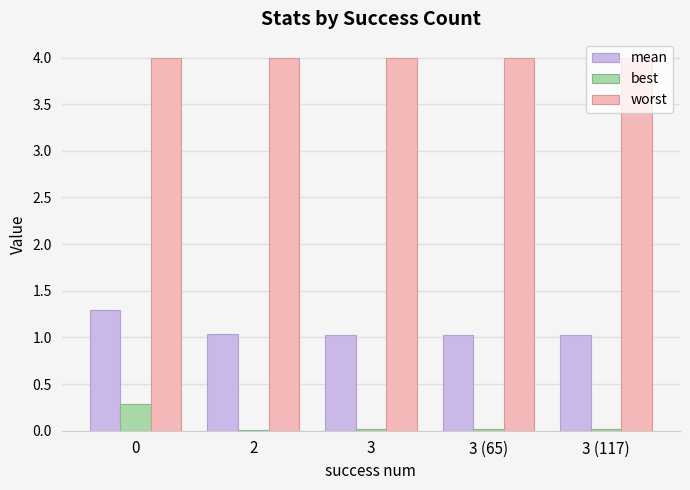

Which series has the largest total across all categories?

worst